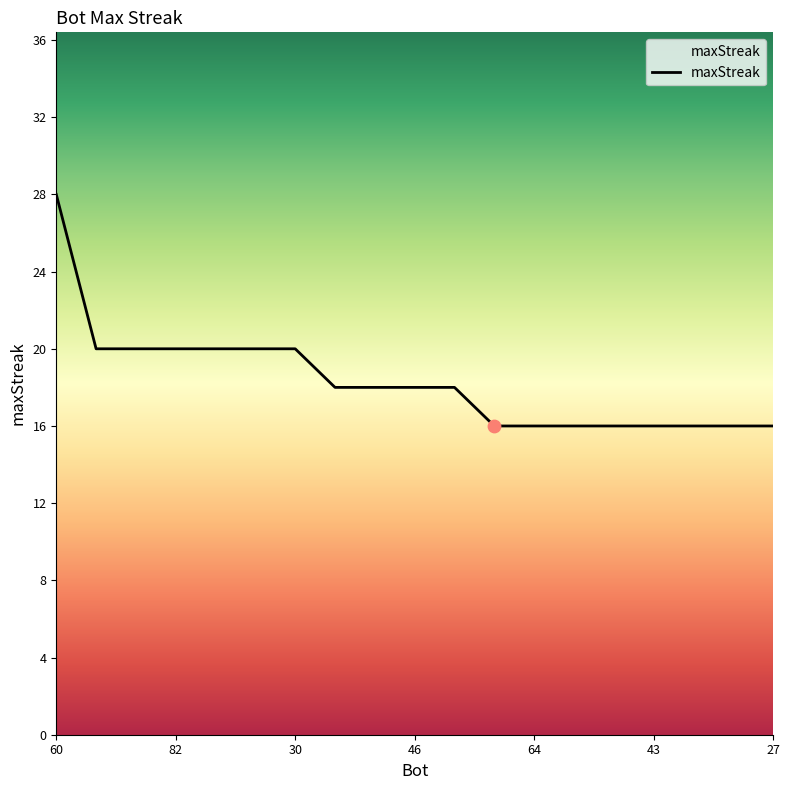

What is the minimum value shown in the chart?

16